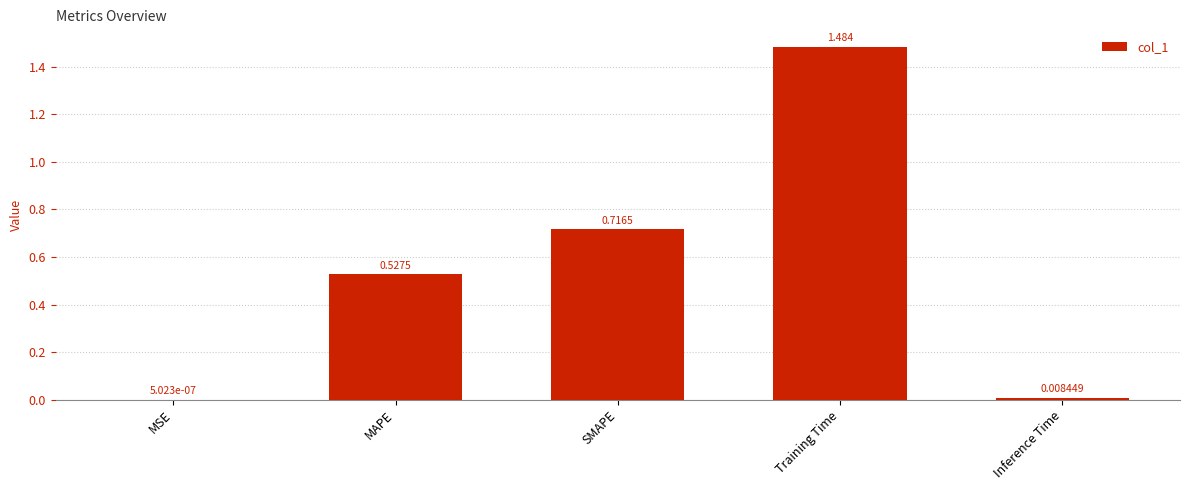

Between Training Time and MAPE, which is larger?

Training Time